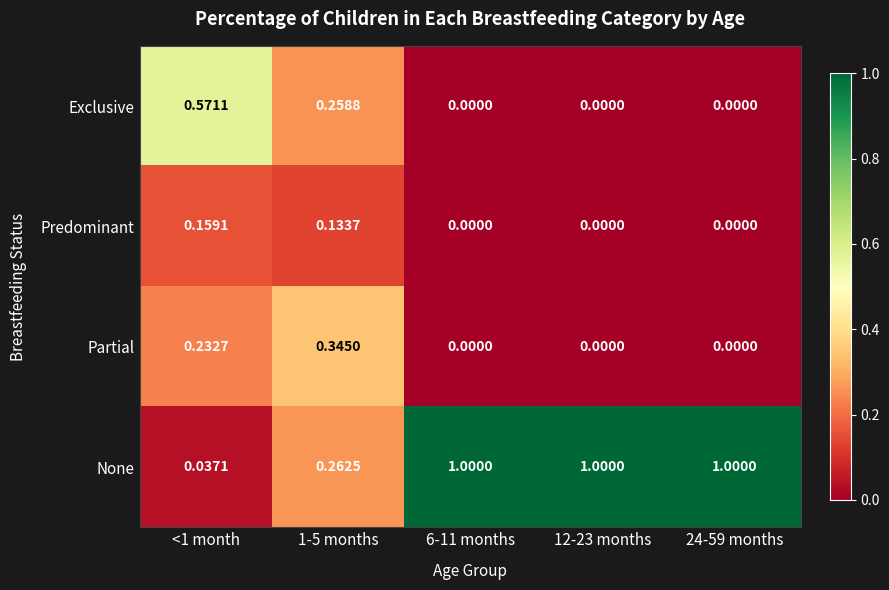

What is the total value across all series at <1 month?

1.0